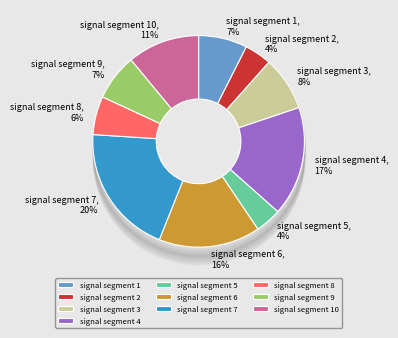

To the nearest percent, what is the combined percentage of signal segment 10 and signal segment 8?

17%